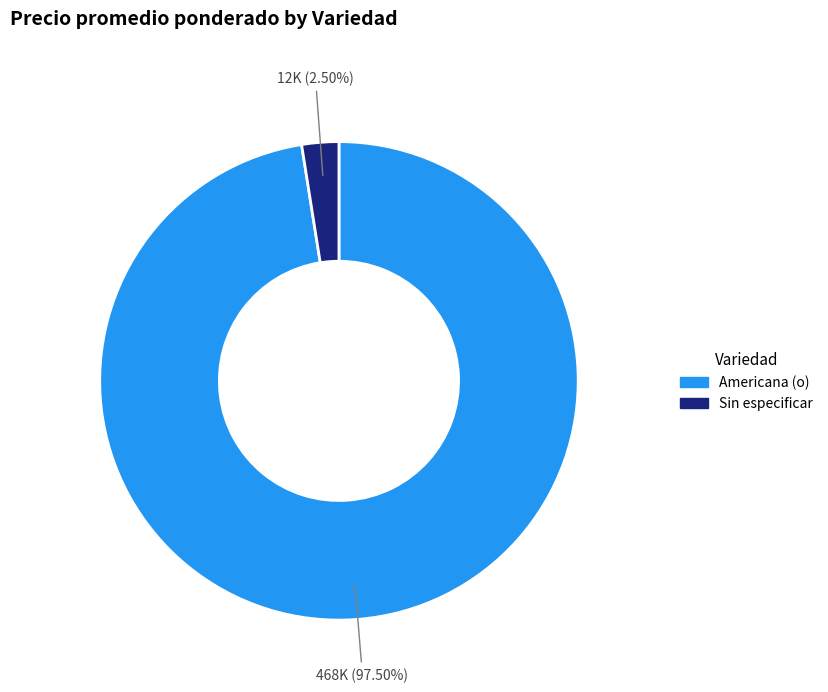

To the nearest percent, what is the combined percentage of Sin especificar and Americana (o)?

100%